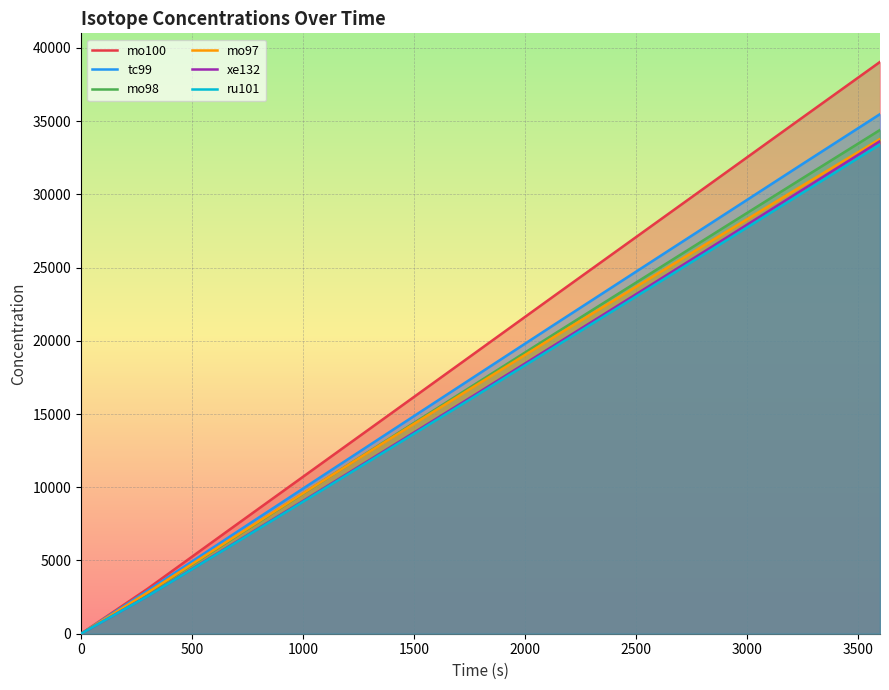

Which series has the largest total across all categories?

mo100